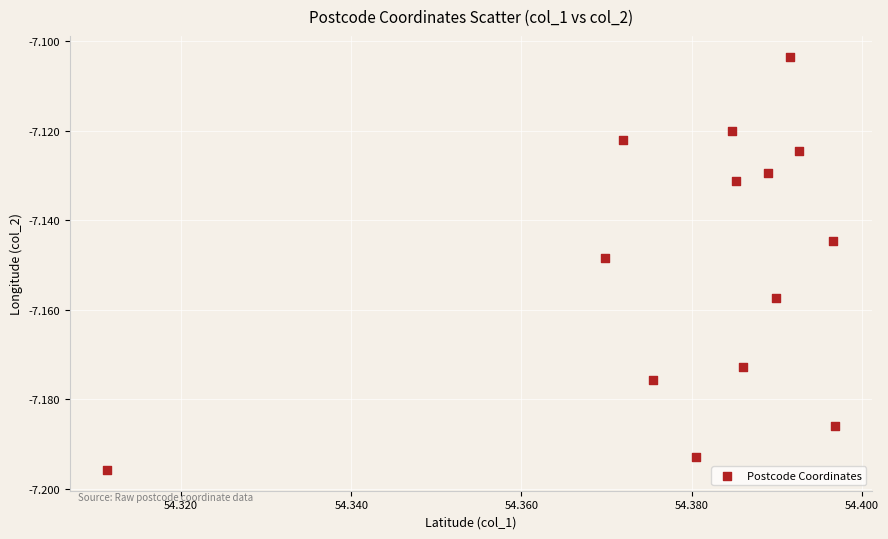

How many points are shown in the scatter plot?

14